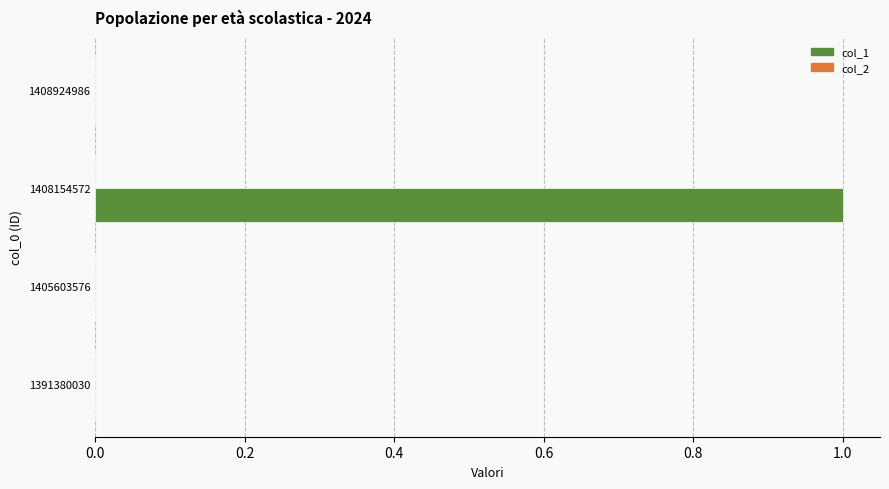

Reading bottom to top, what are all the values shown in this chart?

1391380030=0	1405603576=0	1408154572=1	1408924986=0